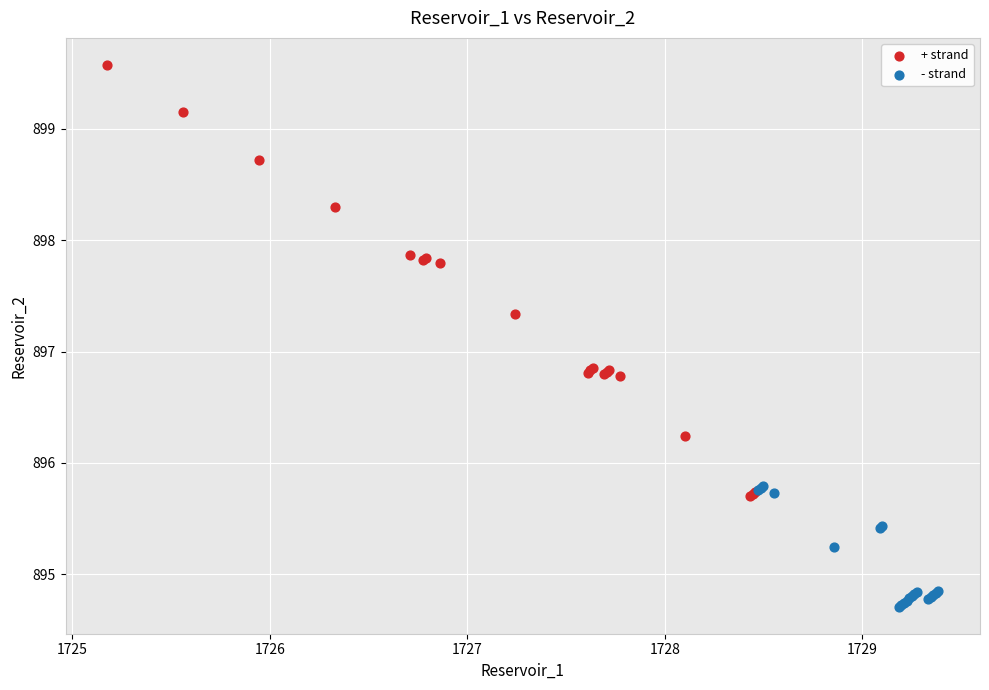

What are all the series names shown in the legend?

+ strand, - strand